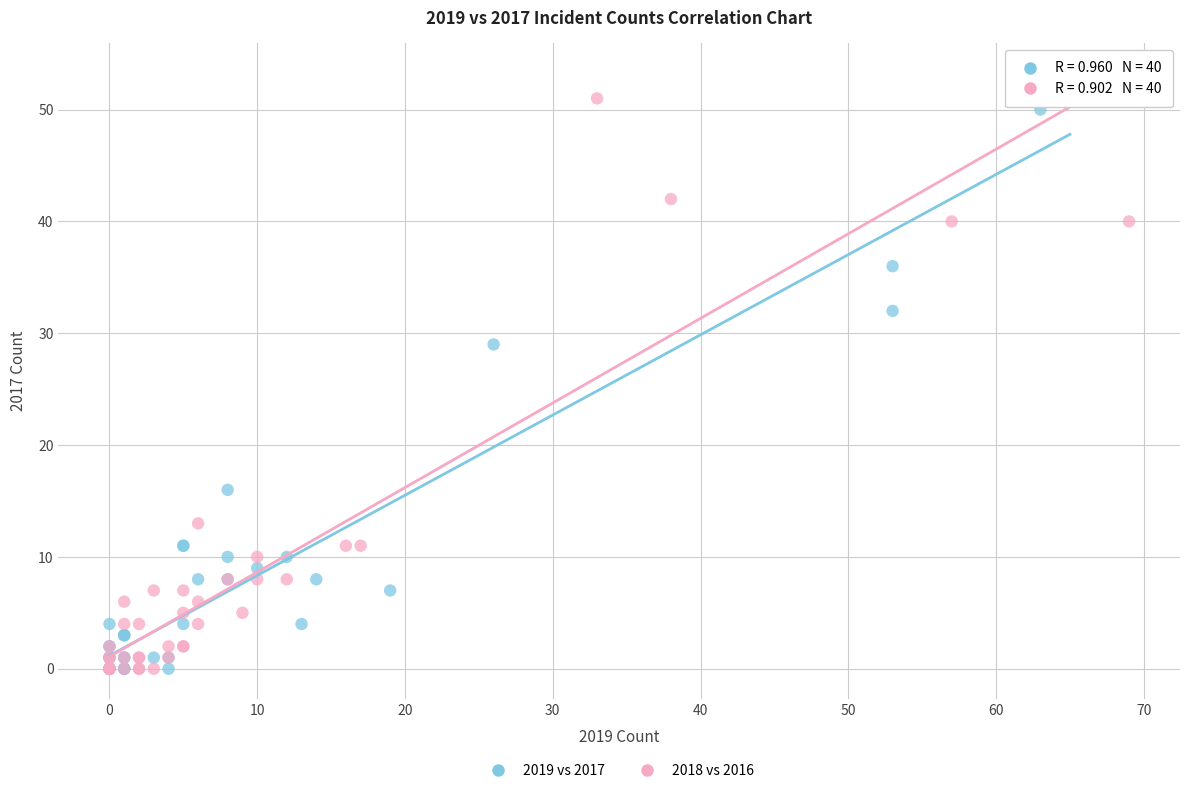

What are all the series names shown in the legend?

2019 vs 2017, 2018 vs 2016